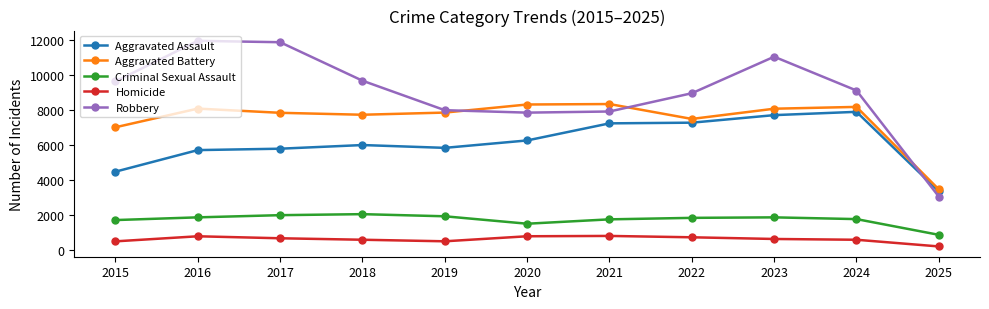

Rank the series at 2017 from lowest to highest value.

Homicide, Criminal Sexual Assault, Aggravated Assault, Aggravated Battery, Robbery